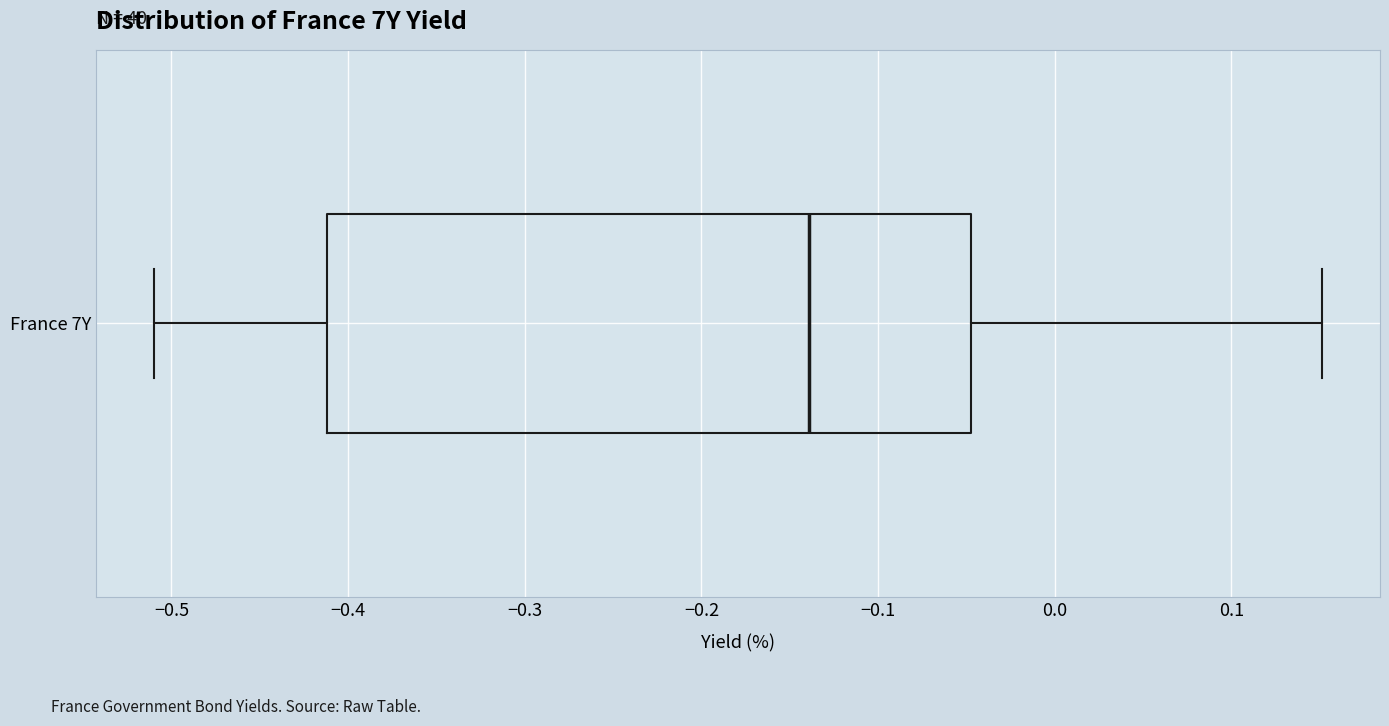

Read this box plot against the x-axis: the position of the median line, the range covered by the box, and the ends of both whiskers. The values are not printed on the chart, so give them approximately, as read against the axis.

median -0.14, box -0.41 to -0.05, whiskers -0.51 to 0.15